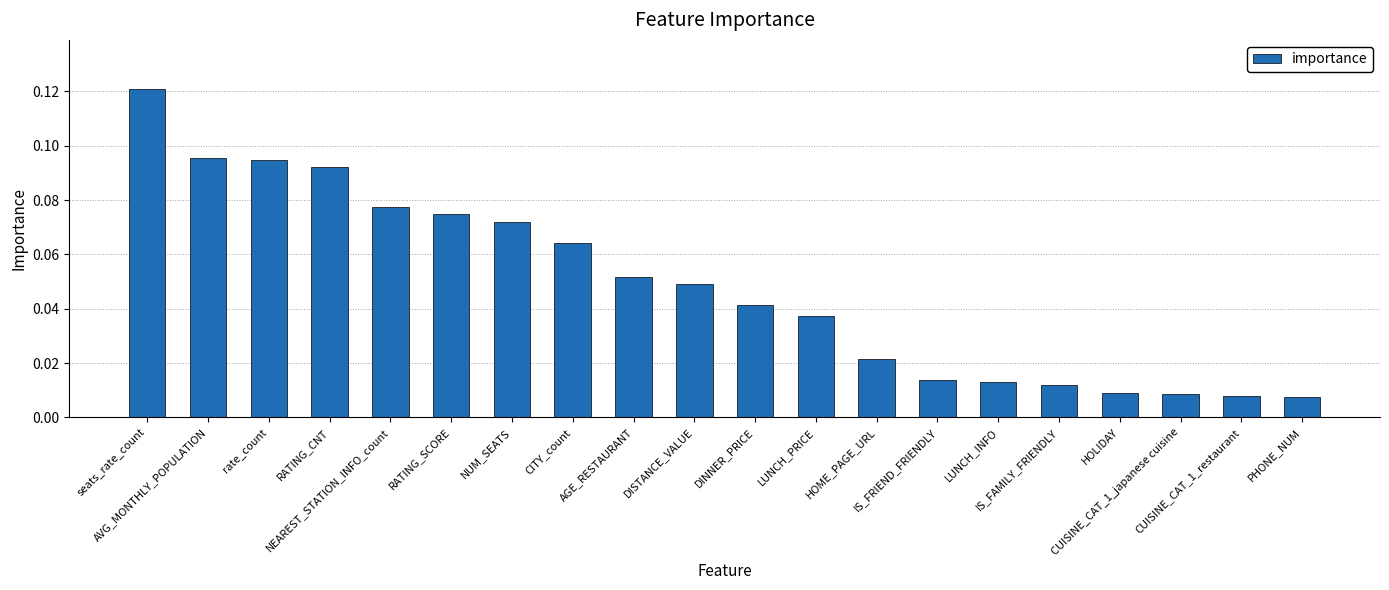

List the labels in order of value, smallest first.

PHONE_NUM, CUISINE_CAT_1_restaurant, CUISINE_CAT_1_japanese cuisine, HOLIDAY, IS_FAMILY_FRIENDLY, LUNCH_INFO, IS_FRIEND_FRIENDLY, HOME_PAGE_URL, LUNCH_PRICE, DINNER_PRICE, DISTANCE_VALUE, AGE_RESTAURANT, CITY_count, NUM_SEATS, RATING_SCORE, NEAREST_STATION_INFO_count, RATING_CNT, rate_count, AVG_MONTHLY_POPULATION, seats_rate_count